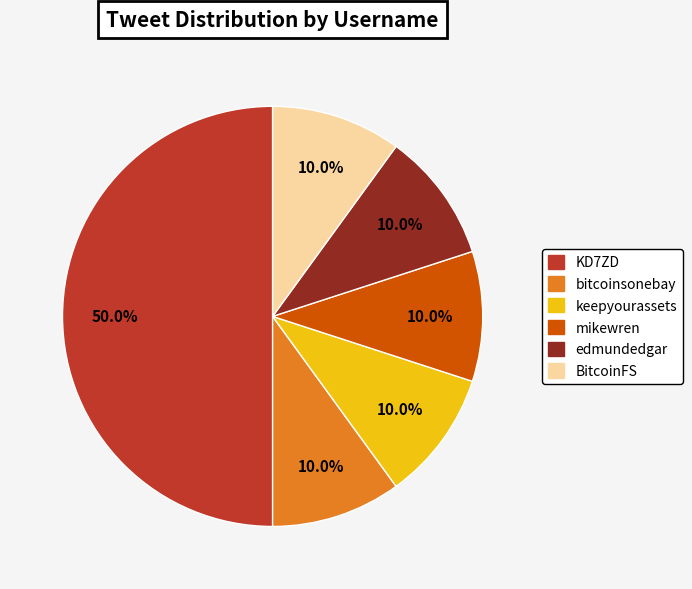

Between KD7ZD and edmundedgar, which is larger?

KD7ZD